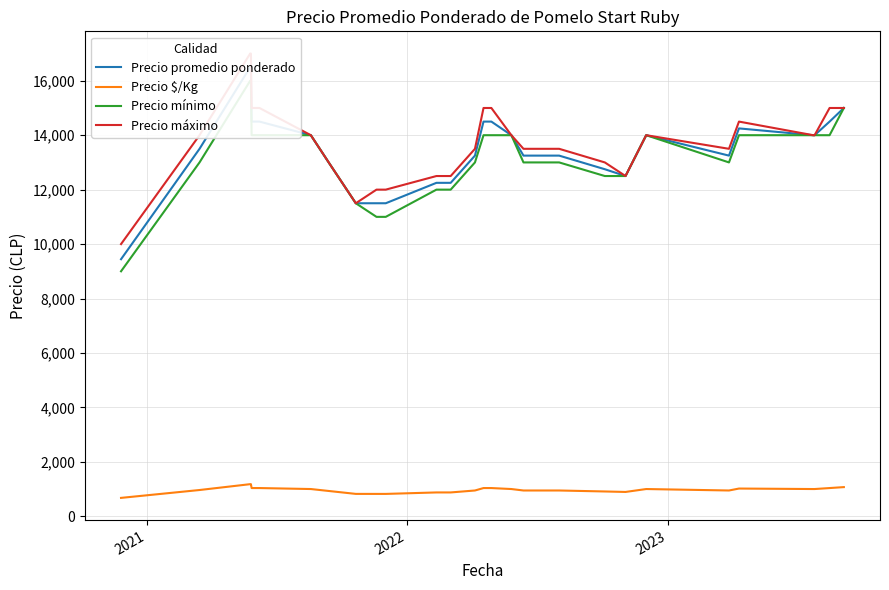

How many lines are shown in the chart?

4